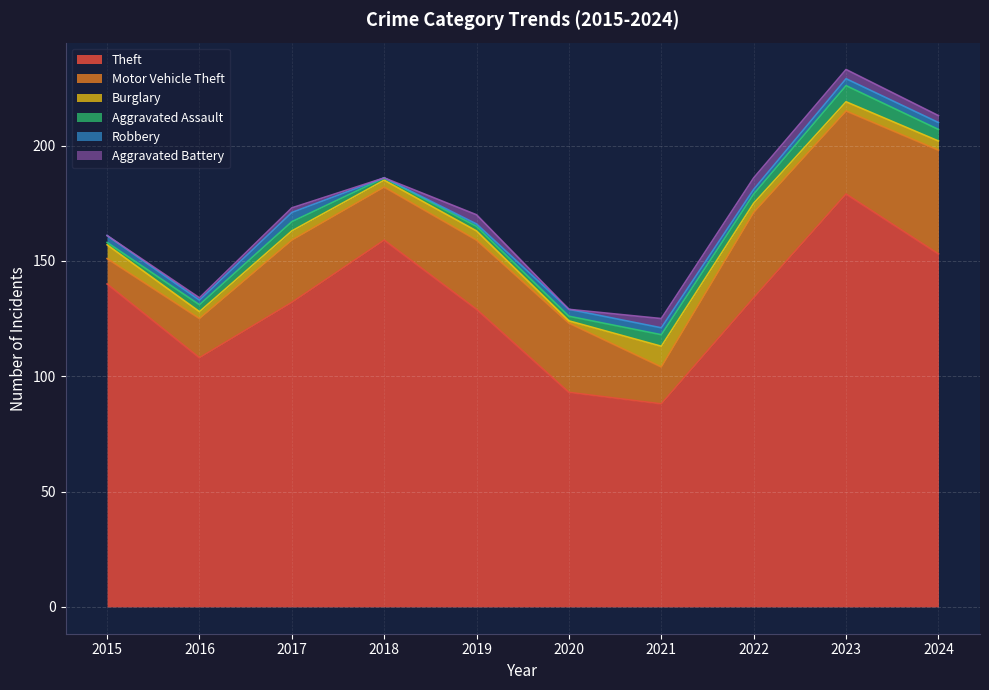

What value does the Robbery series have at 2015?

3